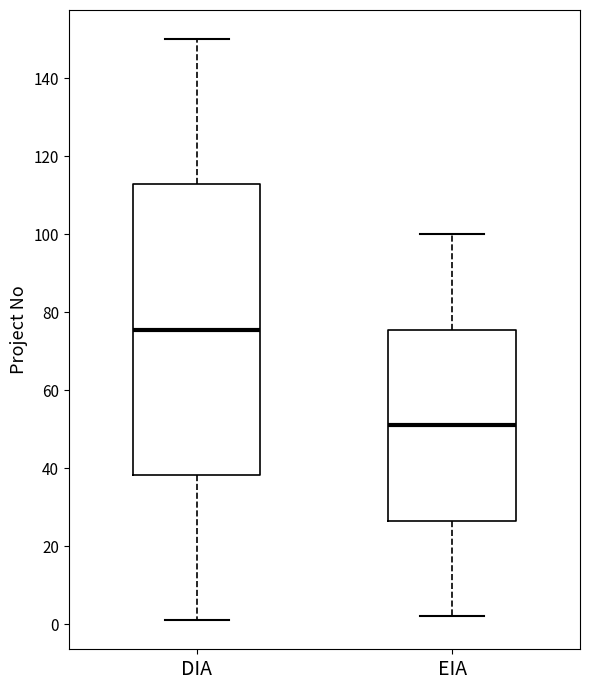

Reading left to right, read every box against the y-axis: the position of its median line, the range the box covers, and the ends of its whiskers. The values are not printed on the chart, so give them approximately, as read against the axis.

DIA: median 76, box 38 to 112, whiskers 2 to 150
EIA: median 52, box 26 to 76, whiskers 2 to 100